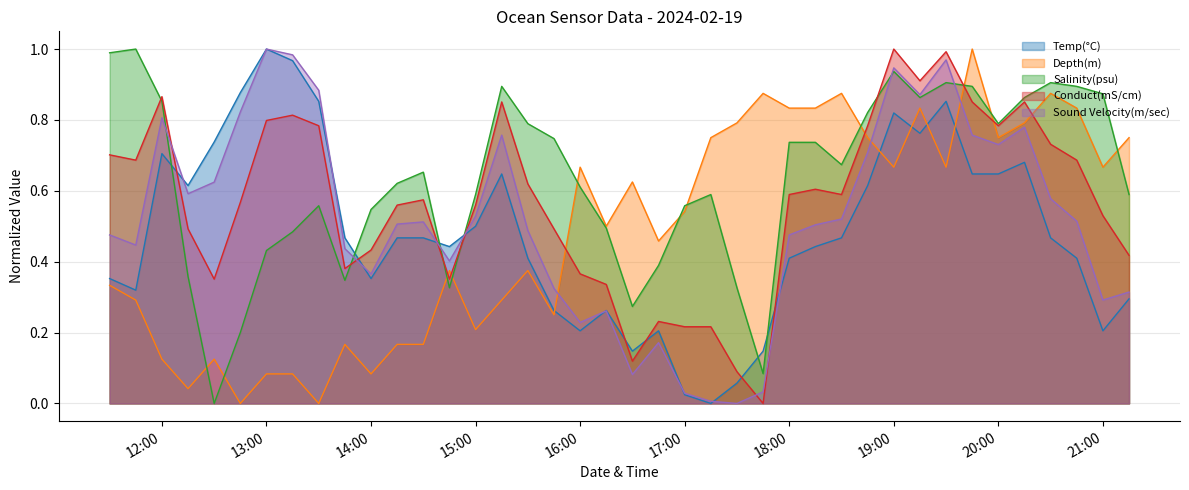

How many data points does each series have?

40